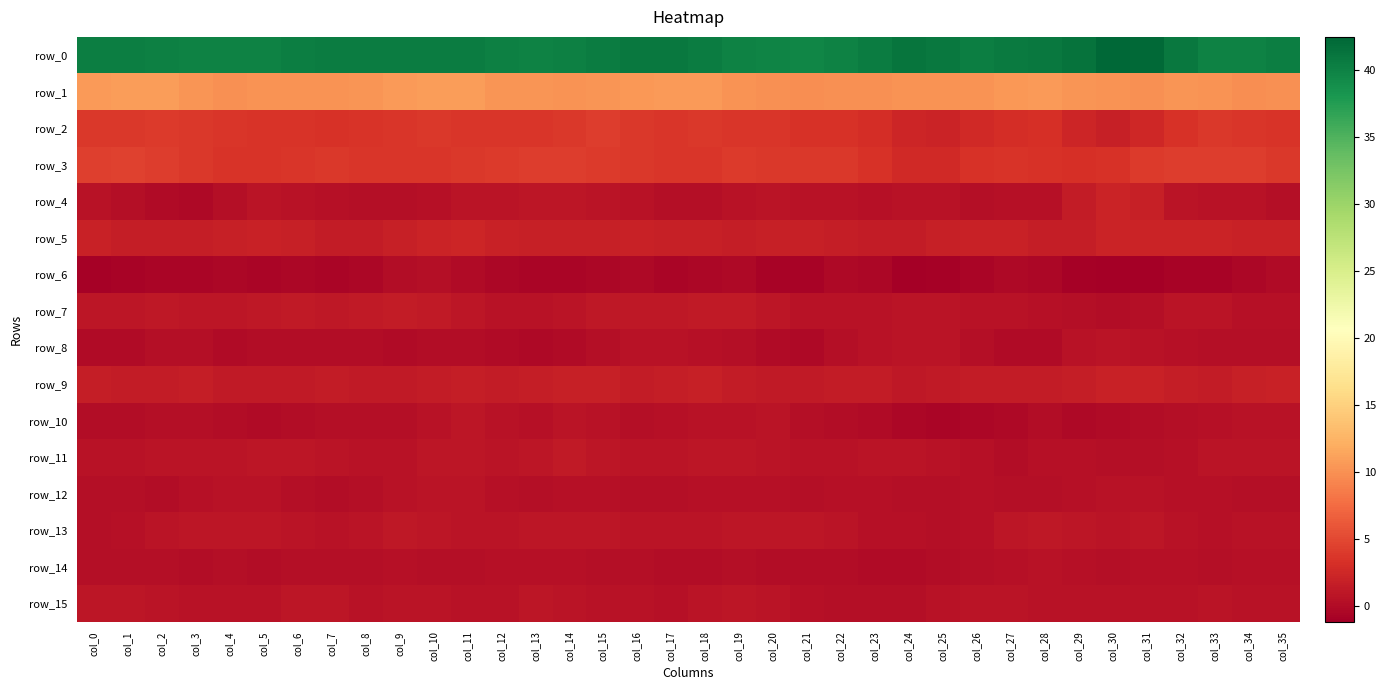

The row_4 series shows 0.5 at col_33. True or false?

True